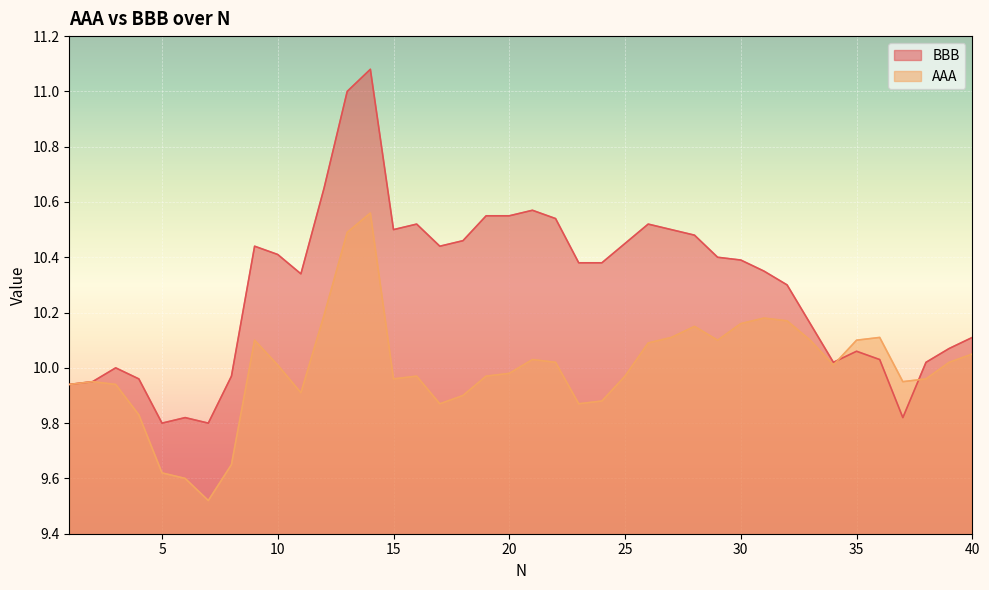

Reading left to right, what are all the values shown in this chart?

BBB: 1=9.9	2=9.9	3=10.0	4=10.0	5=9.8	6=9.8	7=9.8	8=10.0	9=10.4	10=10.4	11=10.3	12=10.7	13=11.0	14=11.1	15=10.5	16=10.5	17=10.4	18=10.5	19=10.6	20=10.6	21=10.6	22=10.5	23=10.4	24=10.4	25=10.4	26=10.5	27=10.5	28=10.5	29=10.4	30=10.4	31=10.3	32=10.3	33=10.2	34=10.0	35=10.1	36=10.0	37=9.8	38=10.0	39=10.1	40=10.1
AAA: 1=9.9	2=9.9	3=9.9	4=9.8	5=9.6	6=9.6	7=9.5	8=9.7	9=10.1	10=10.0	11=9.9	12=10.2	13=10.5	14=10.6	15=10.0	16=10.0	17=9.9	18=9.9	19=10.0	20=10.0	21=10.0	22=10.0	23=9.9	24=9.9	25=10.0	26=10.1	27=10.1	28=10.2	29=10.1	30=10.2	31=10.2	32=10.2	33=10.1	34=10.0	35=10.1	36=10.1	37=9.9	38=10.0	39=10.0	40=10.1